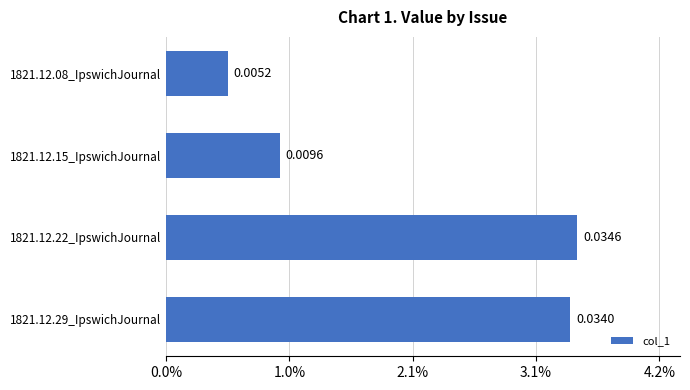

List the labels in order of value, smallest first.

1821.12.08_IpswichJournal, 1821.12.15_IpswichJournal, 1821.12.29_IpswichJournal, 1821.12.22_IpswichJournal